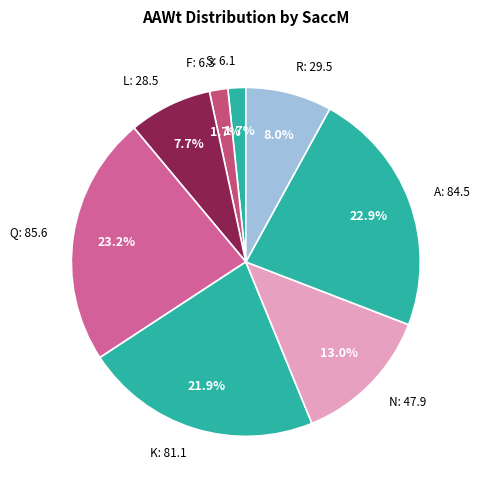

What is the total percentage of S: 6.1 and L: 28.5?

9.4%